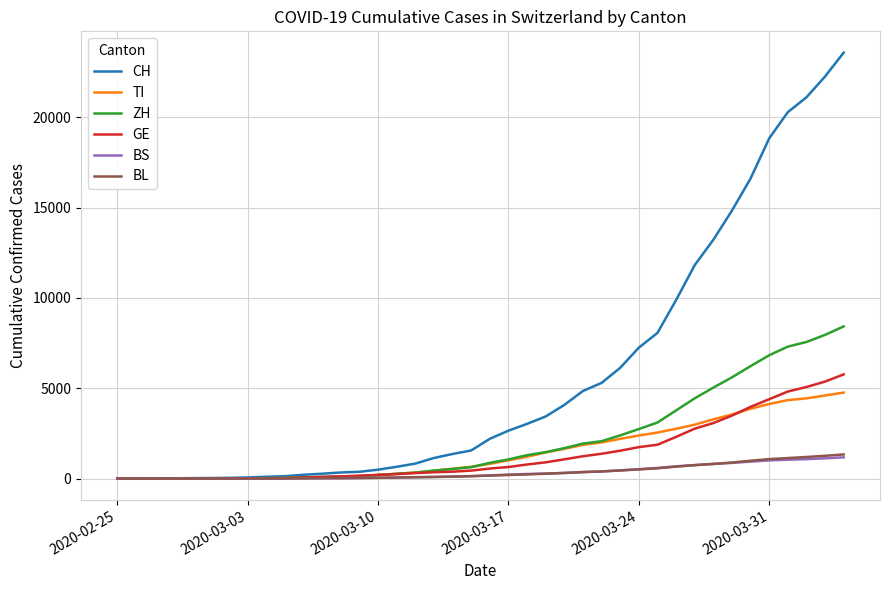

Which series has the widest spread of values?

CH